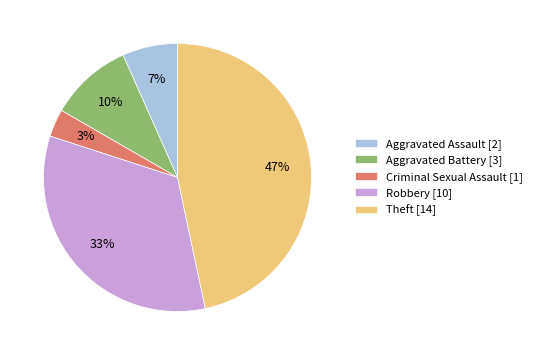

Rank the categories by value from lowest to highest.

Criminal Sexual Assault, Aggravated Assault, Aggravated Battery, Robbery, Theft